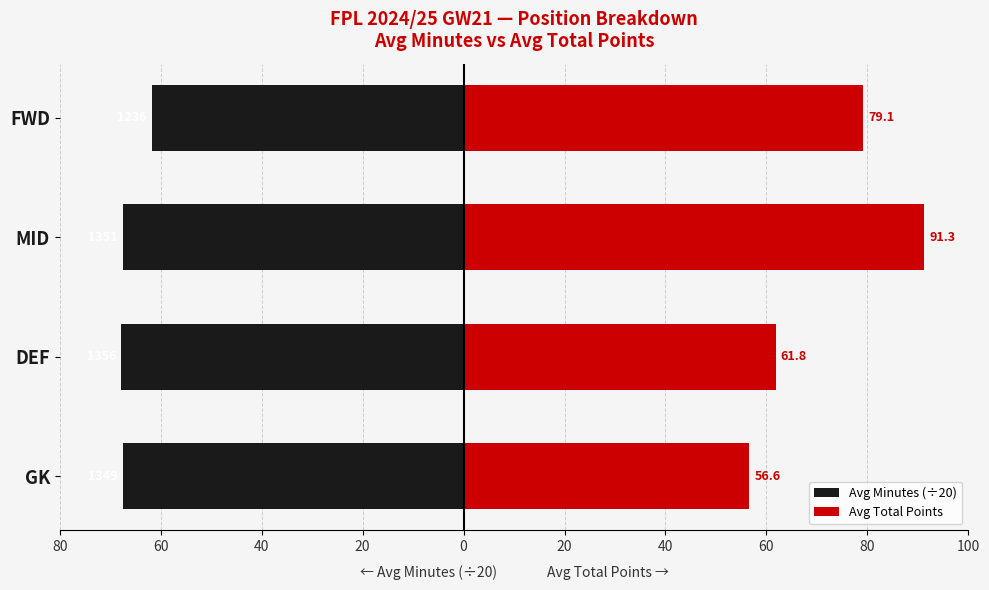

How many bars are there in total?

8